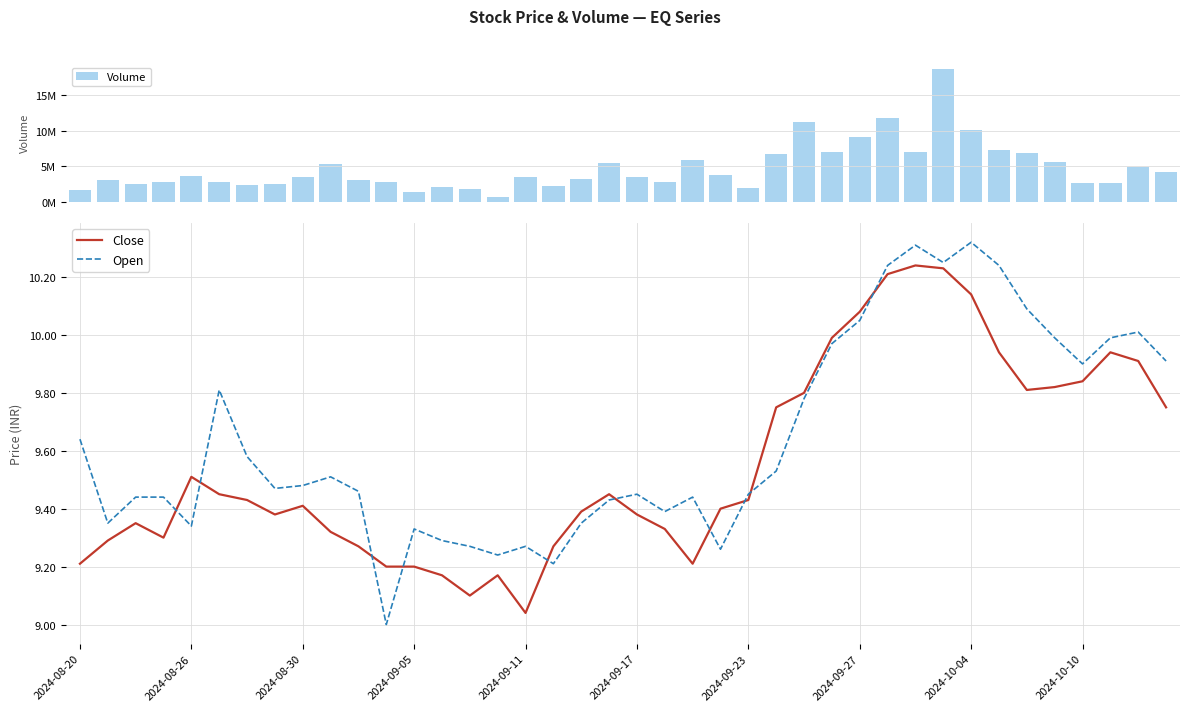

True or false: Close and Open cross at least once.

True